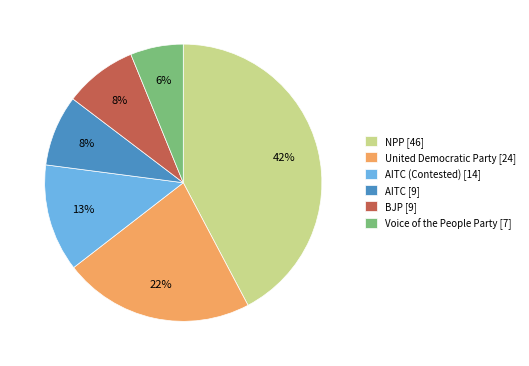

True or false: BJP [9] accounts for 8% of the total.

True